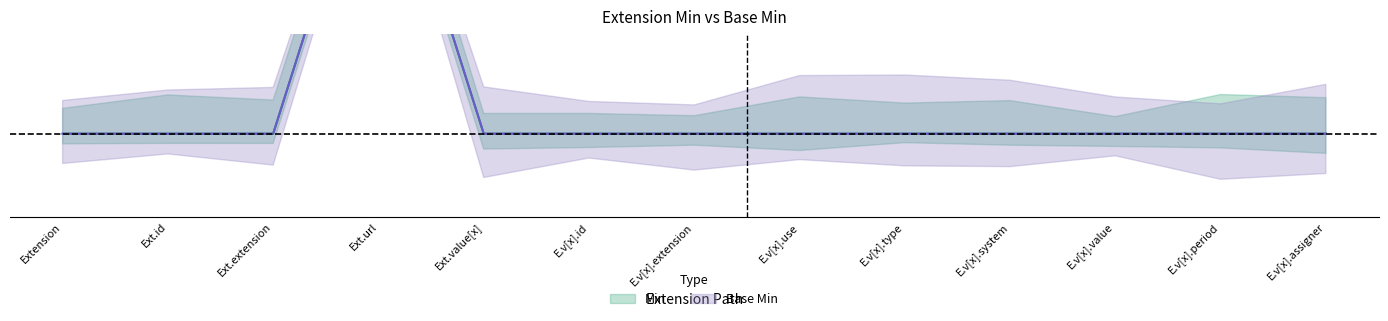

Reading left to right, what are all the values shown in this chart?

Min: 0	0	0	1	0	0	0	0	0	0	0	0	0
Base Min: 0	0	0	1	0	0	0	0	0	0	0	0	0